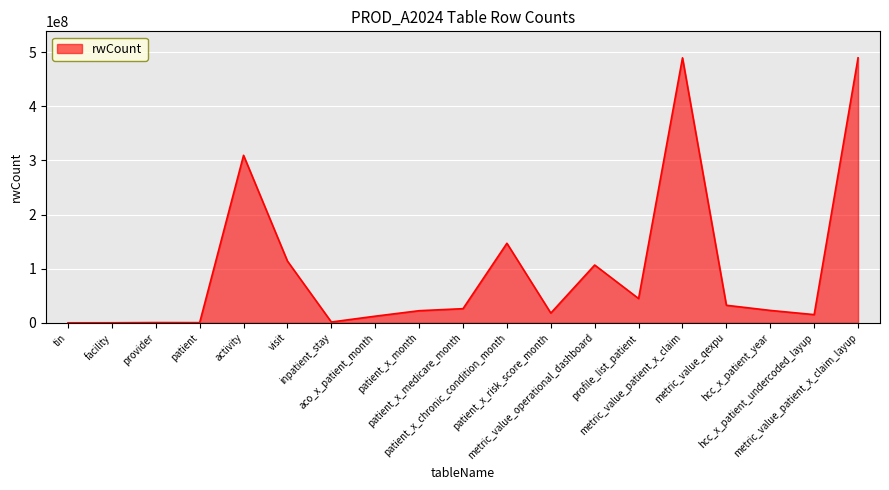

Does the chart display data point markers on the line(s)?

No